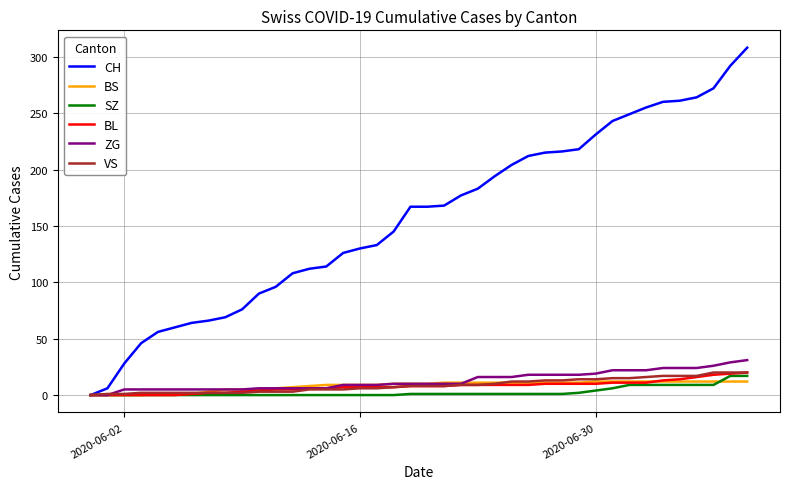

Which series has the largest total across all categories?

CH